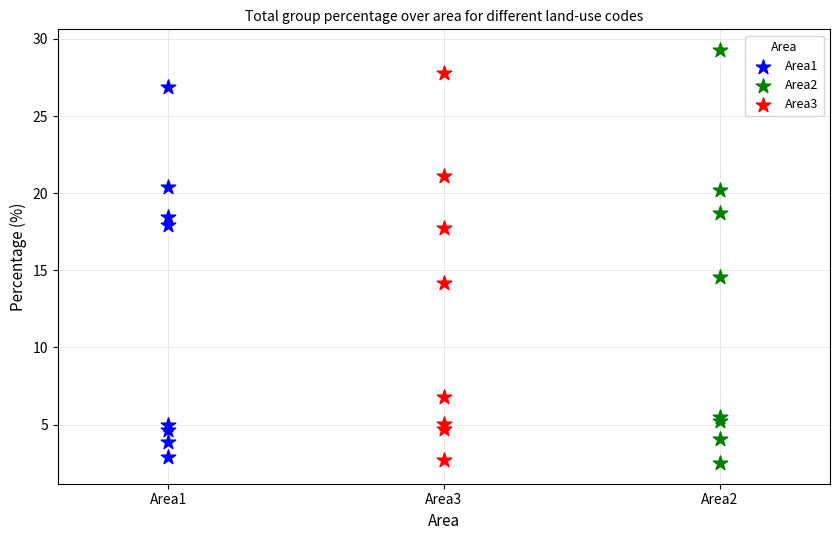

Which series contains the highest Y value?

Area2